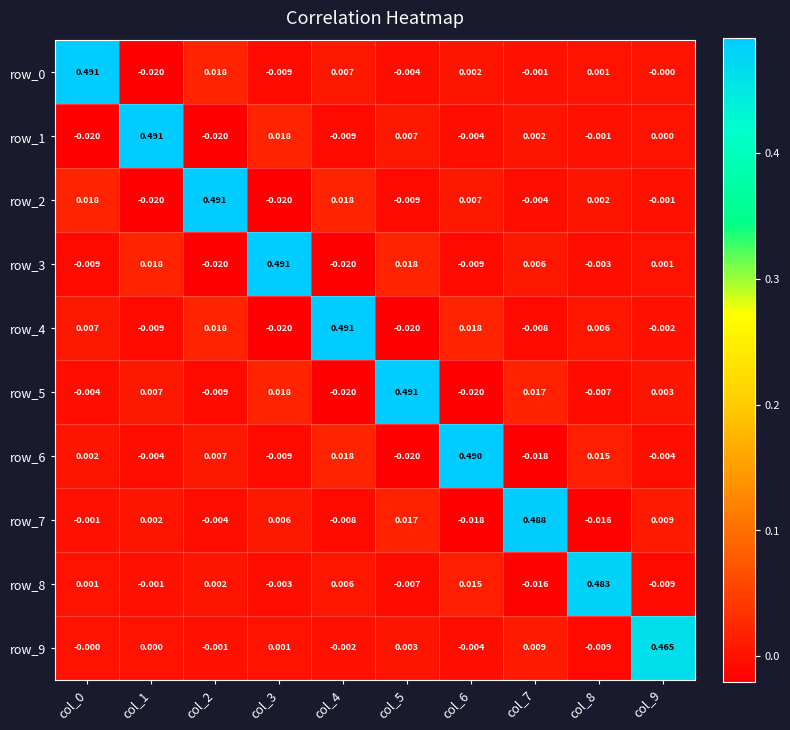

Is the value of row_6 at col_5 greater than the value of row_0 at col_7?

No